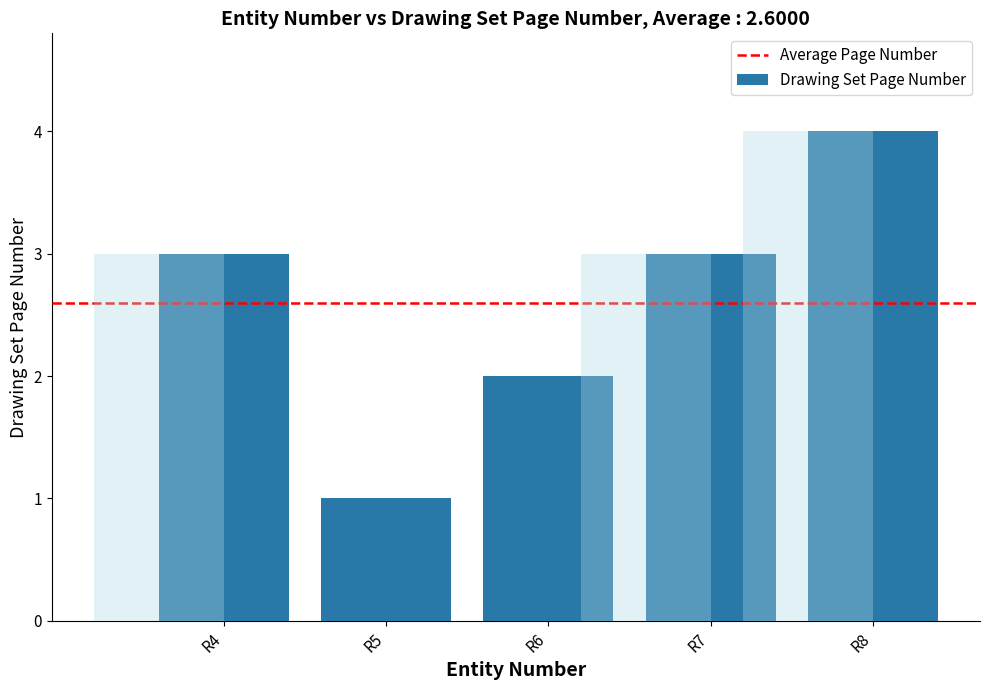

What is the sum of all values?

13